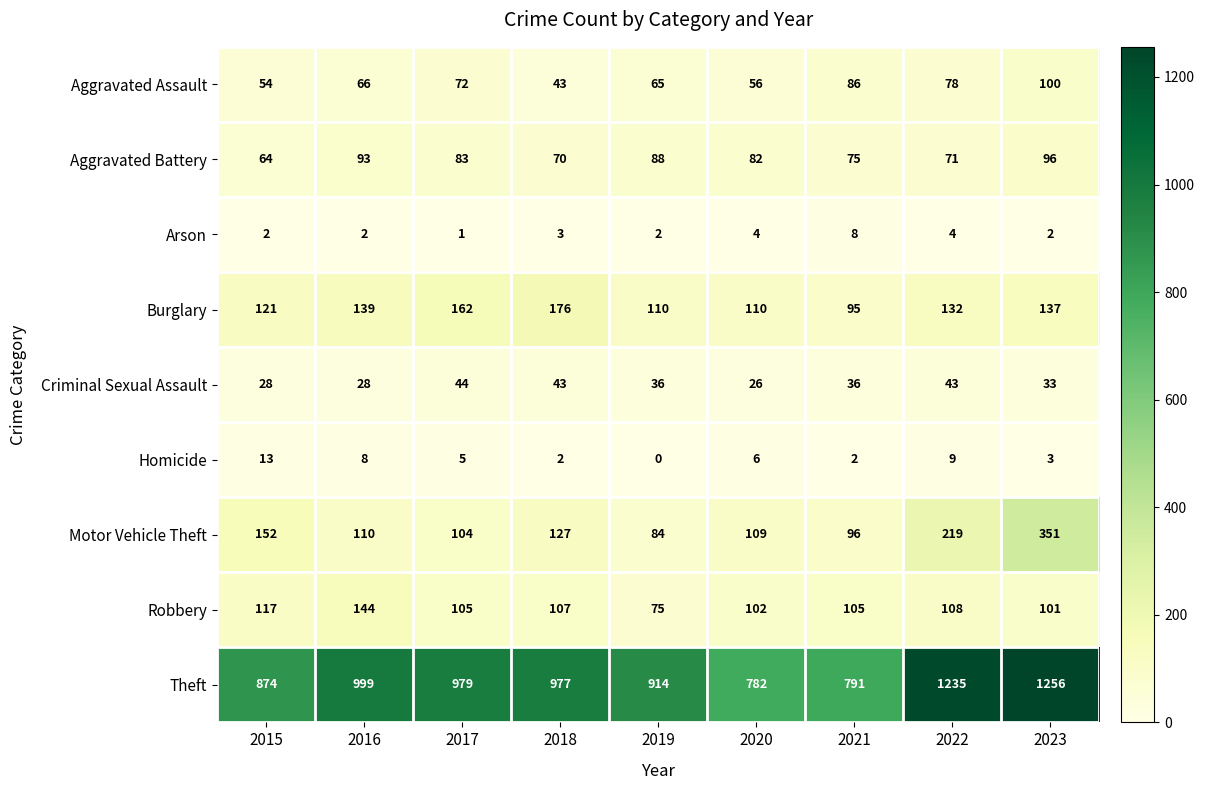

What is the difference between the second highest and second lowest values in the Aggravated Battery series?

23